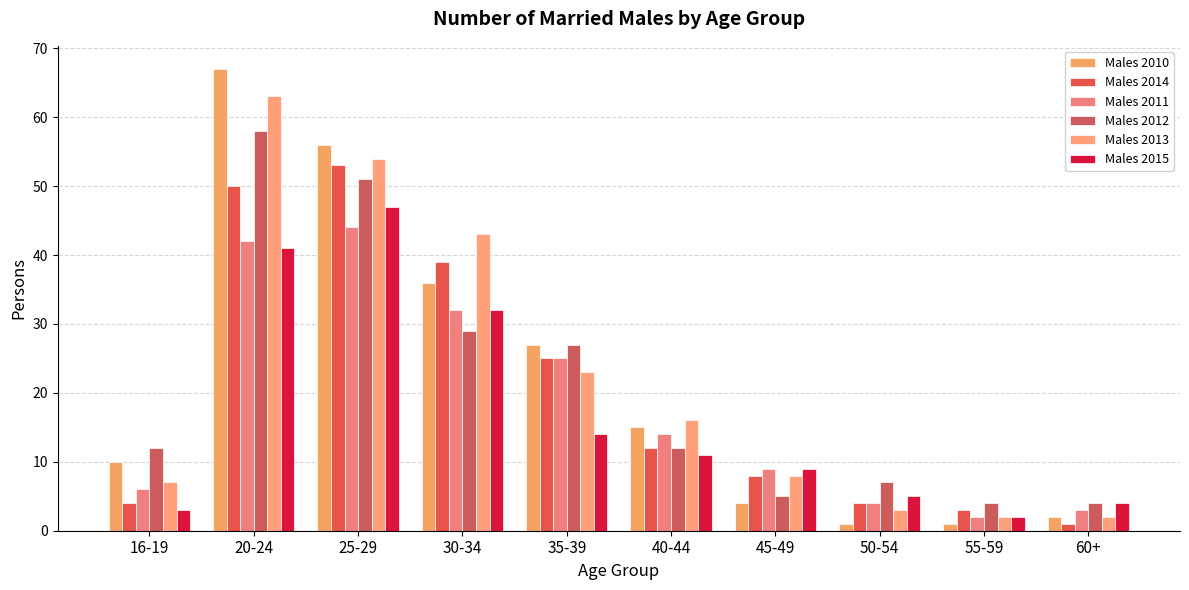

Is it true that Males 2013 equals 3 at 50-54?

True